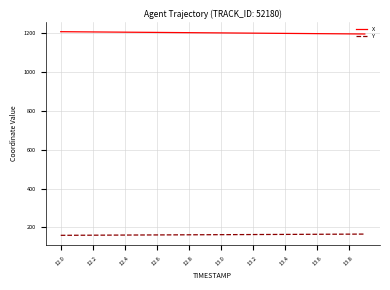

At how many categories does at least one series exceed 881?

20